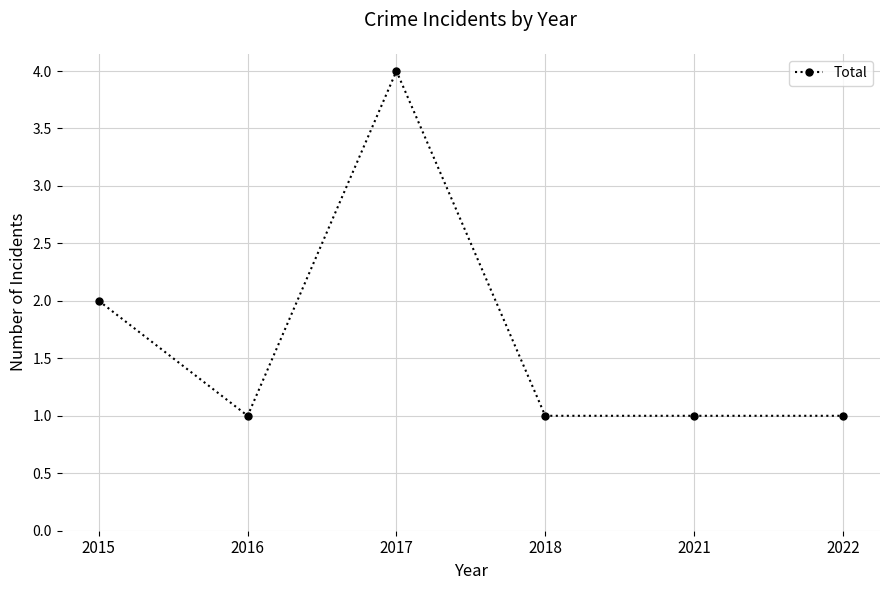

Reading left to right, what are all the values shown in this chart?

2	1	4	1	1	1